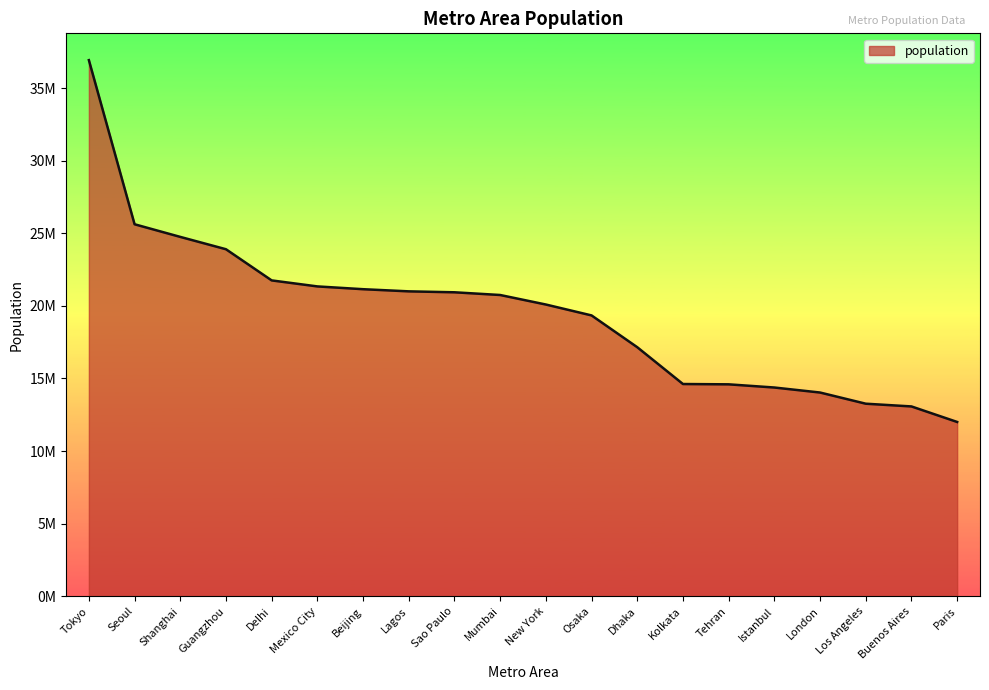

Does the chart have visible grid lines?

No